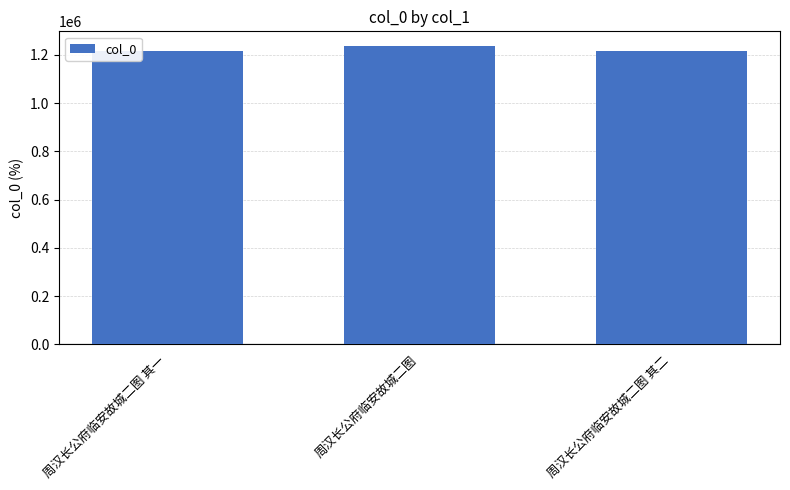

True or false: the data shows 2091965 at 周汉长公府临安故城二图 其二.

False